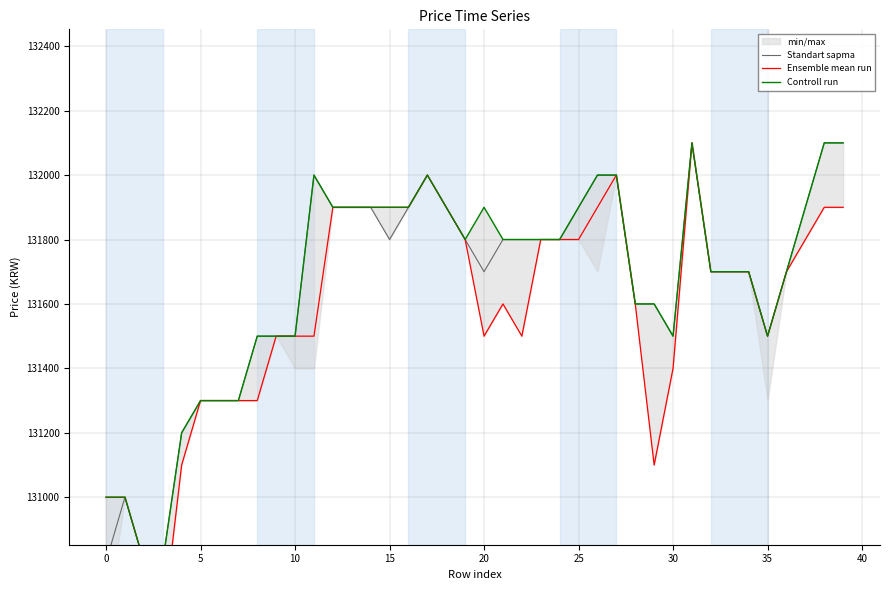

Which series has the largest total across all categories?

Controll run